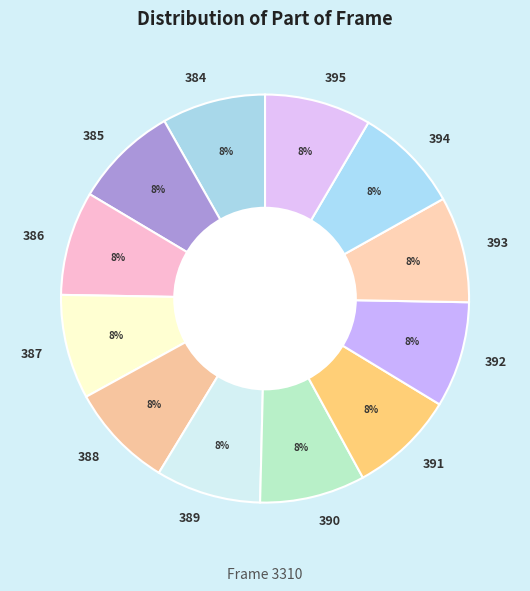

What is the ratio of the value at 385 to the value at 393?

1.0